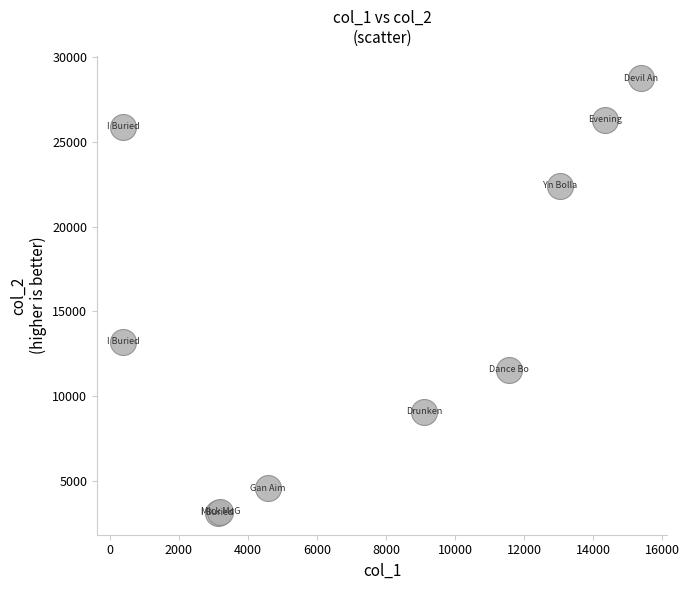

What Y value in the scatter plot is closest to 15930?

13210